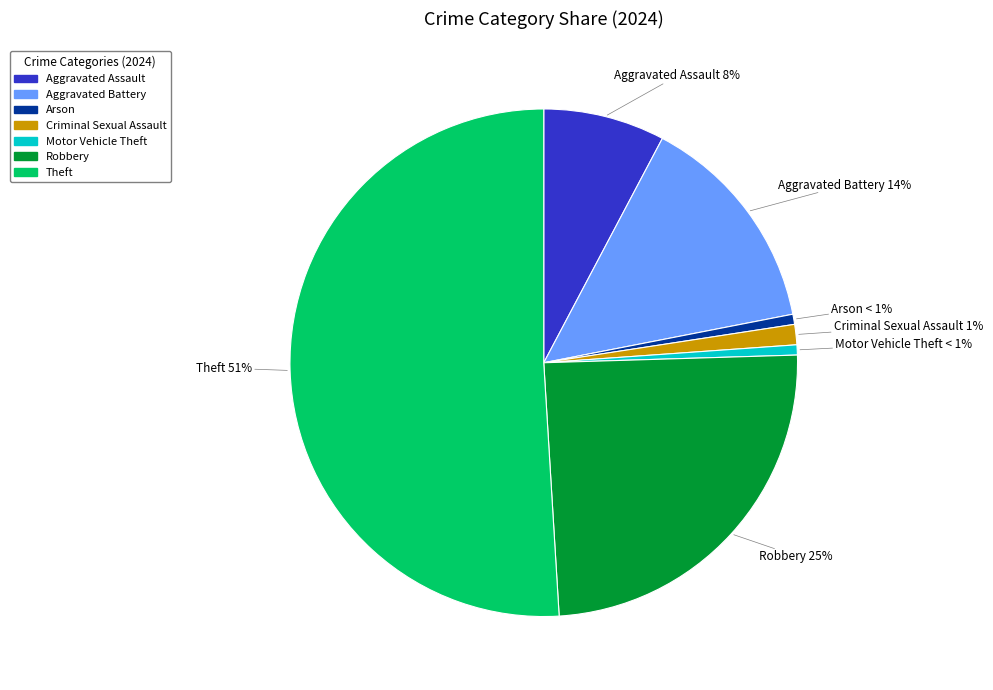

Is Theft the majority of the pie?

Yes